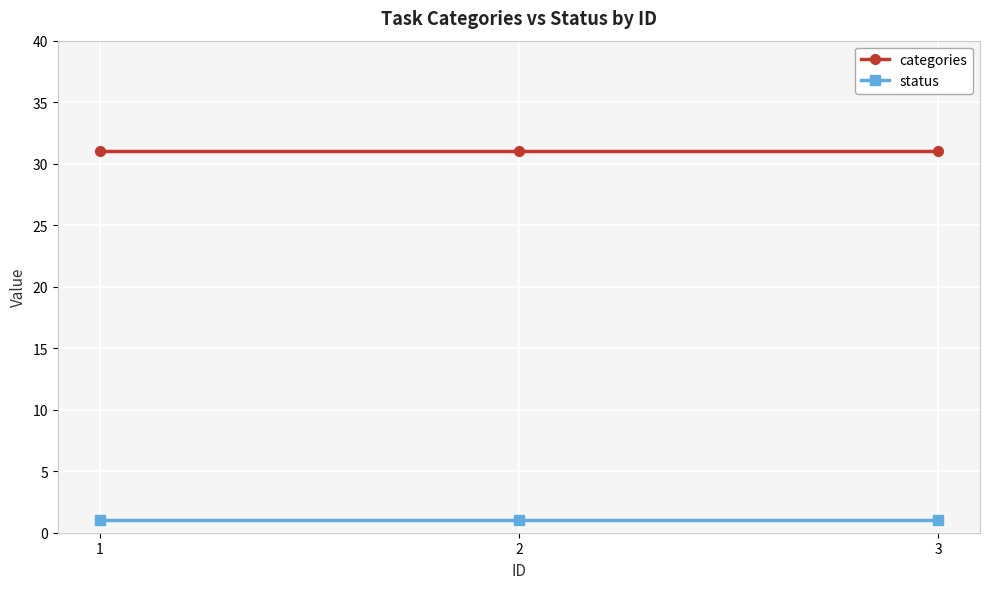

Reading left to right, transcribe all the data shown in this chart.

categories: 31	31	31
status: 1	1	1